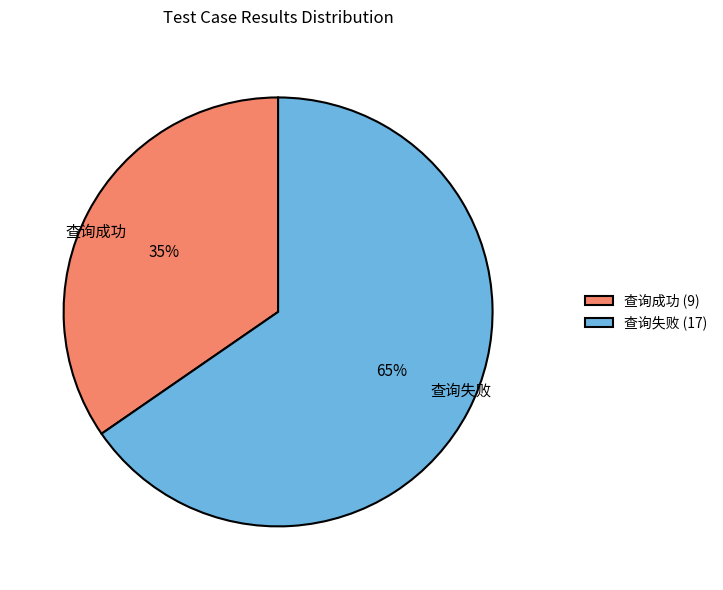

Is the sum of 查询成功 and 查询失败 greater than half?

Yes